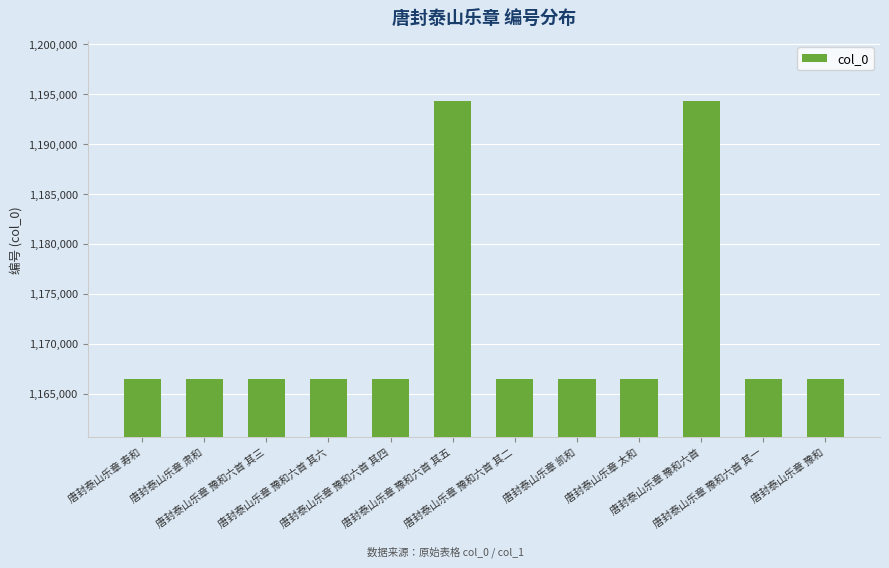

What is the smallest value displayed?

1166440